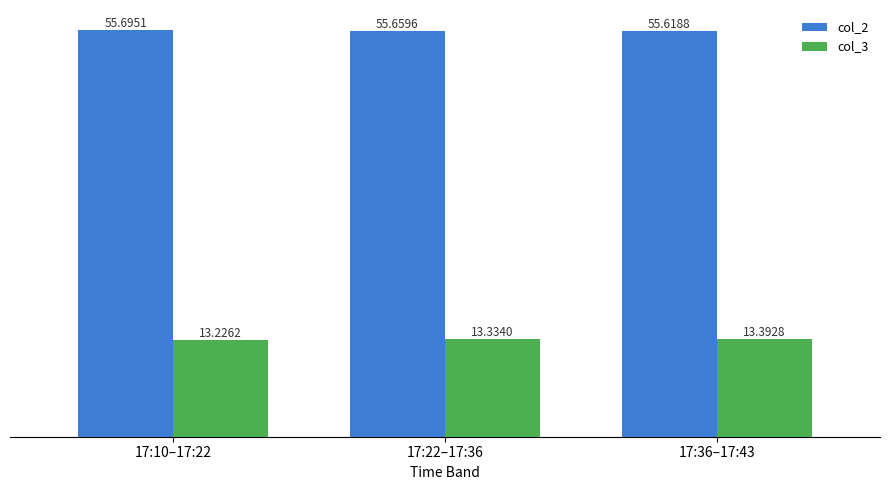

What is the difference between the maximum and minimum values in the col_3 series?

0.2